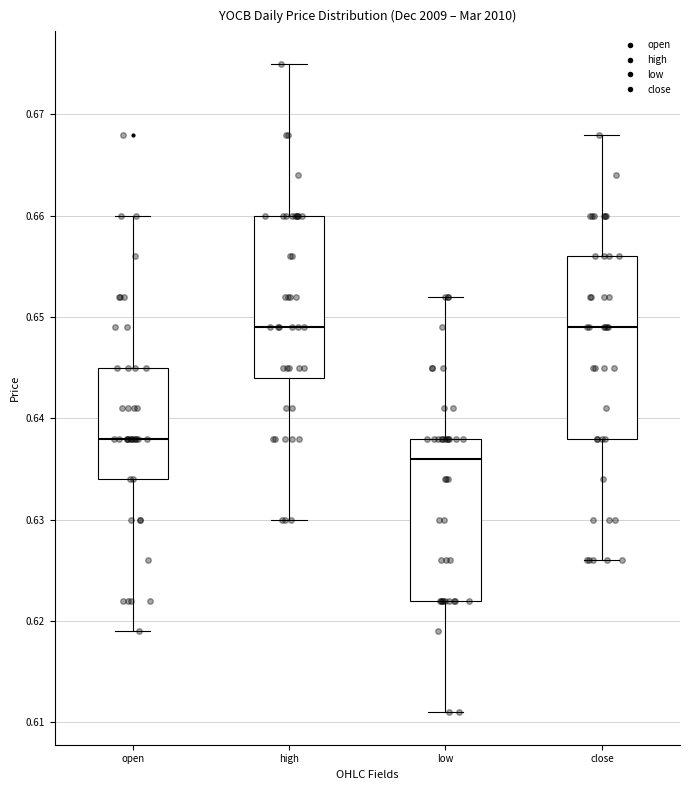

Where does the median line of the box for high sit on the y-axis? The values are not printed on the chart, so give them approximately, as read against the axis.

0.649